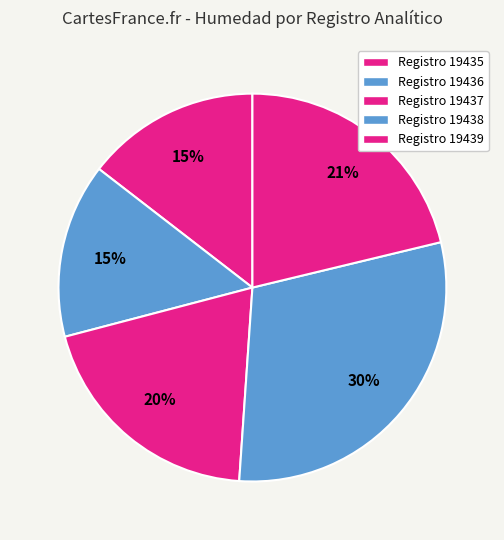

Does any single category account for the majority?

No